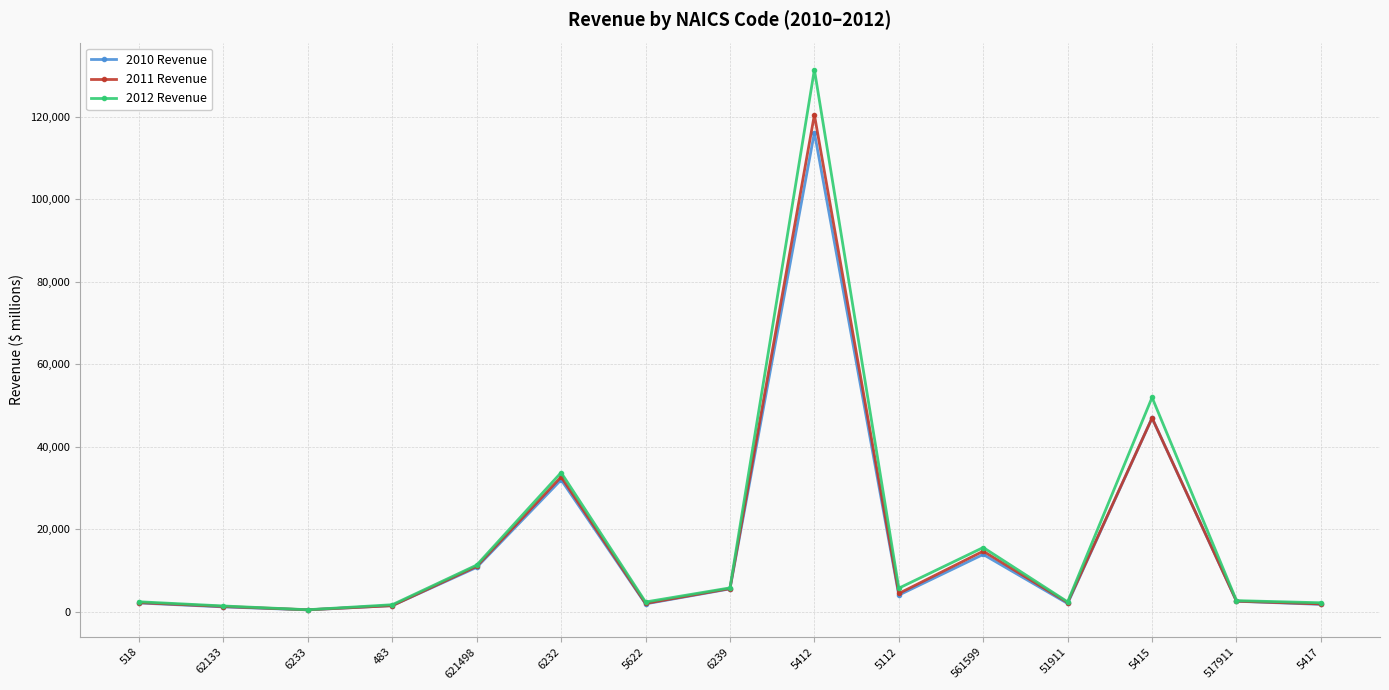

True or false: 2012 Revenue has a value of 33702 at 6232.

True